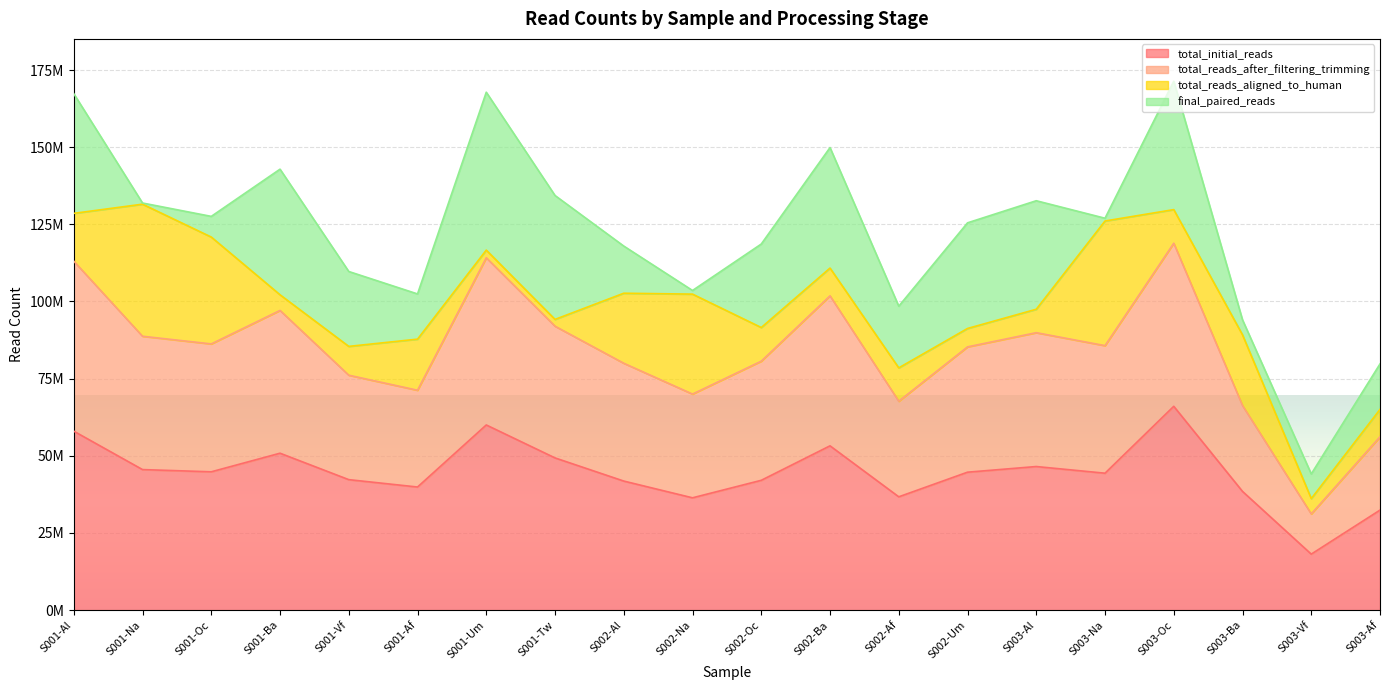

What is the difference between the highest and lowest values at S001-Ba?

92024569